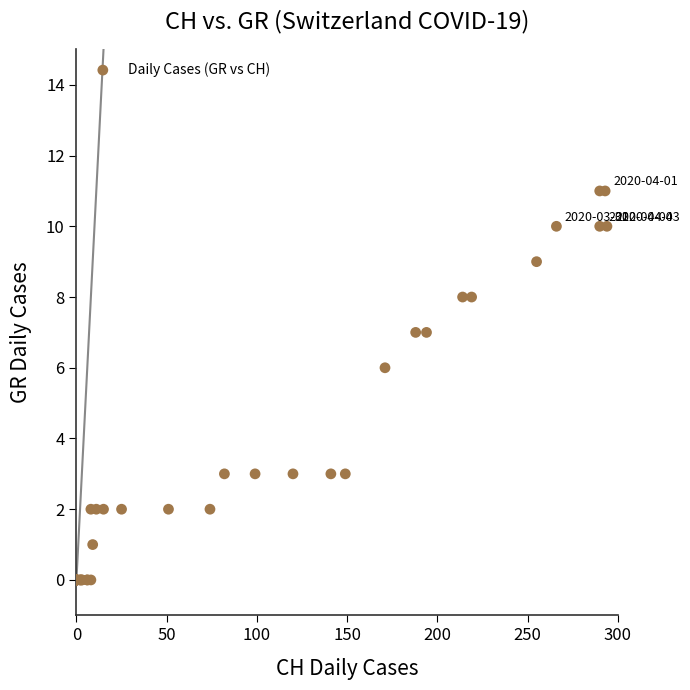

What Y value in the scatter plot is closest to 5?

6